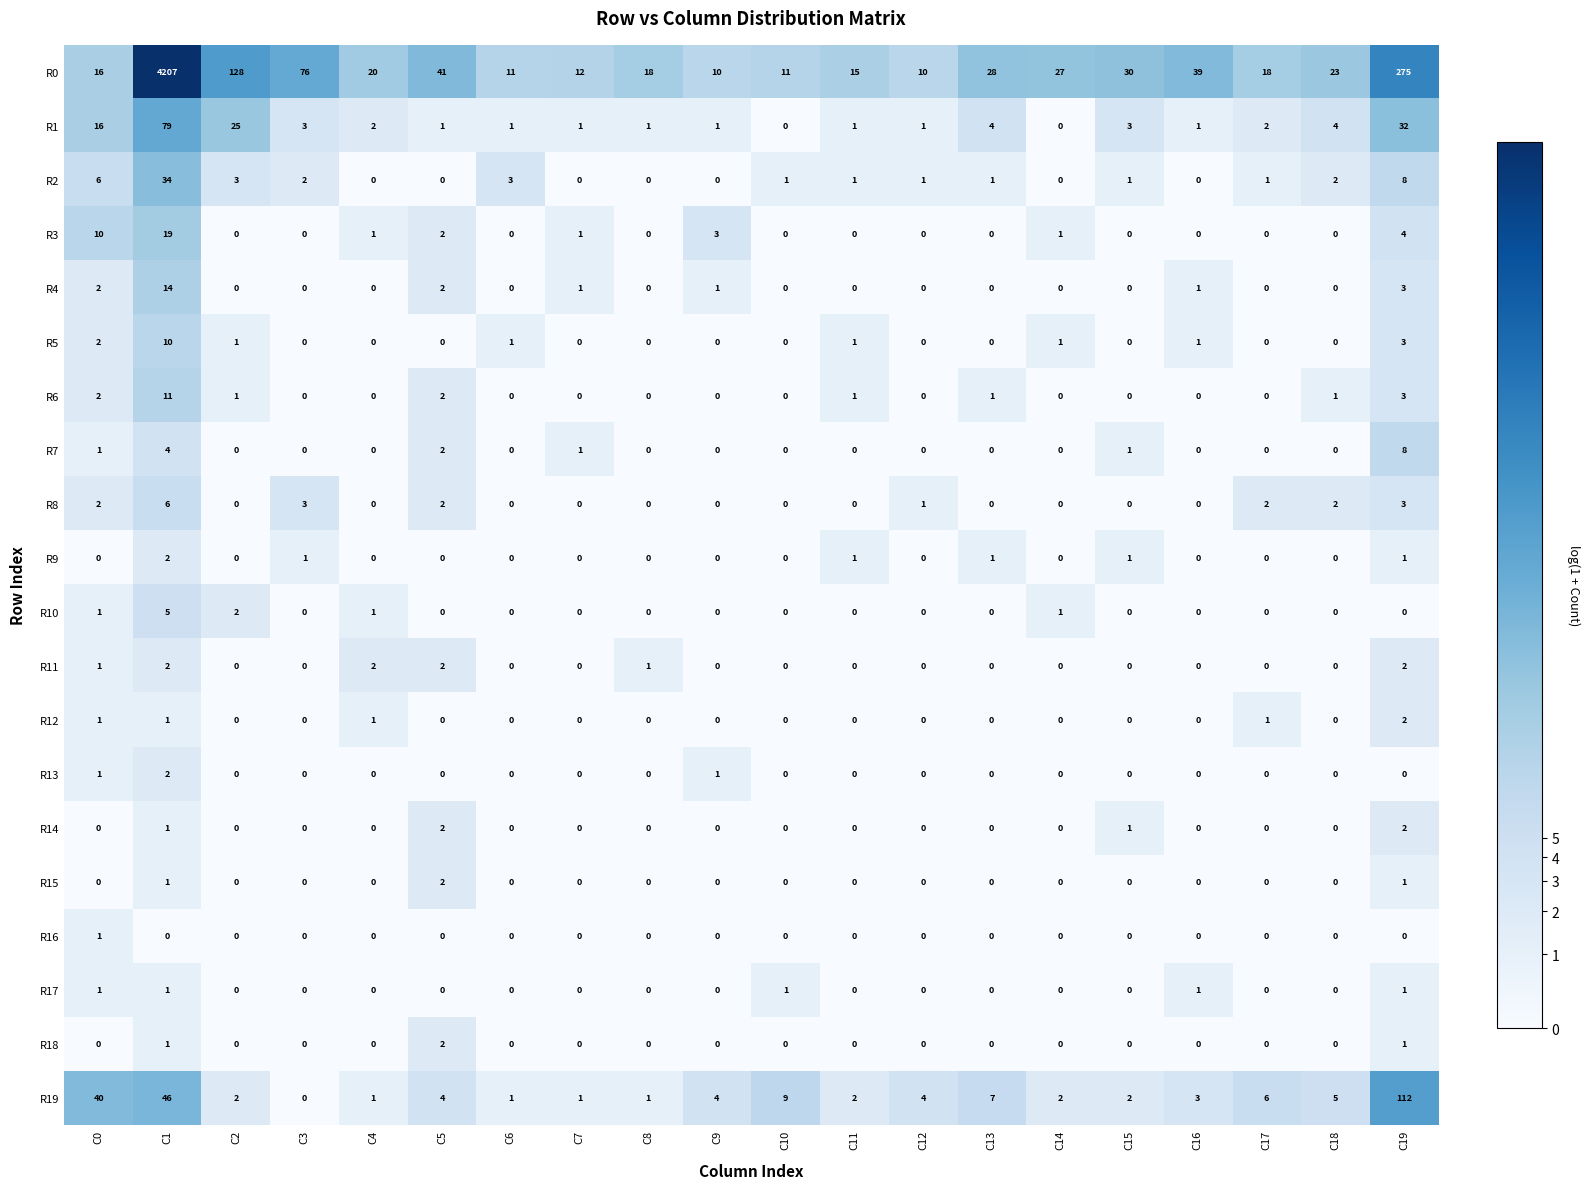

Which series has the largest total across all categories?

R0